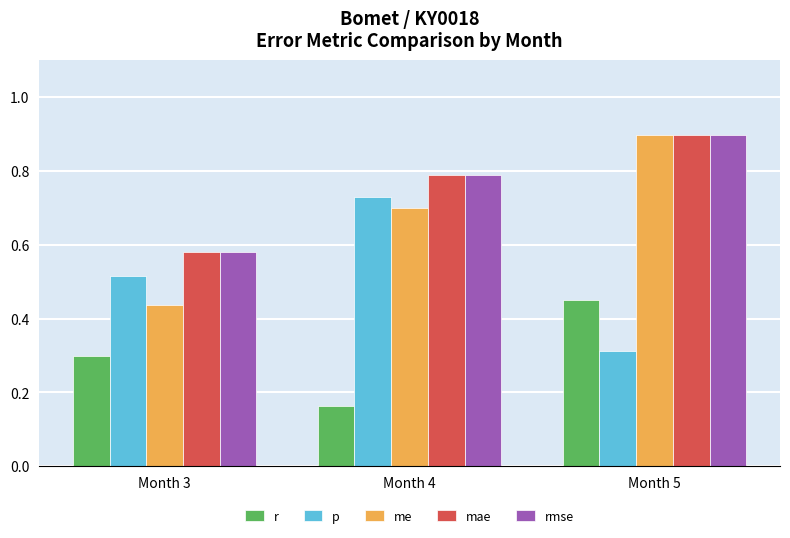

At which category does the chart reach its peak across all series?

Month 5